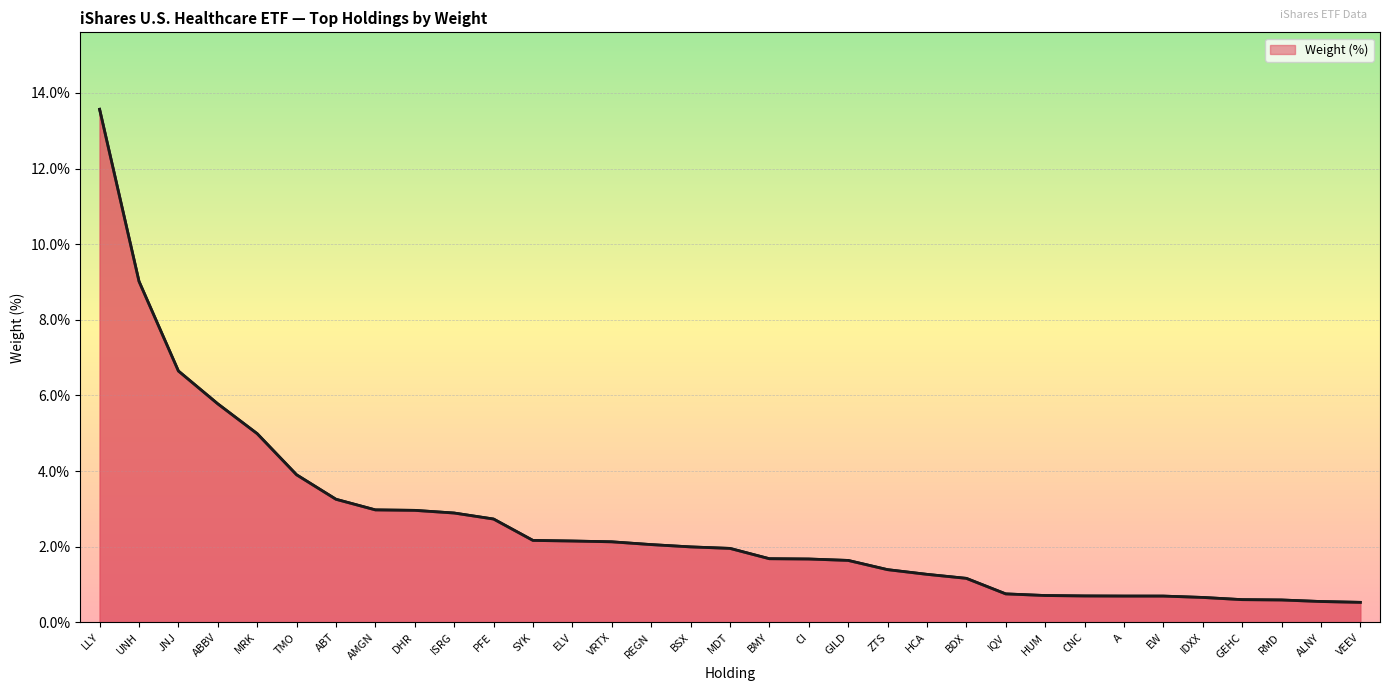

What is the maximum value shown in the chart?

13.6